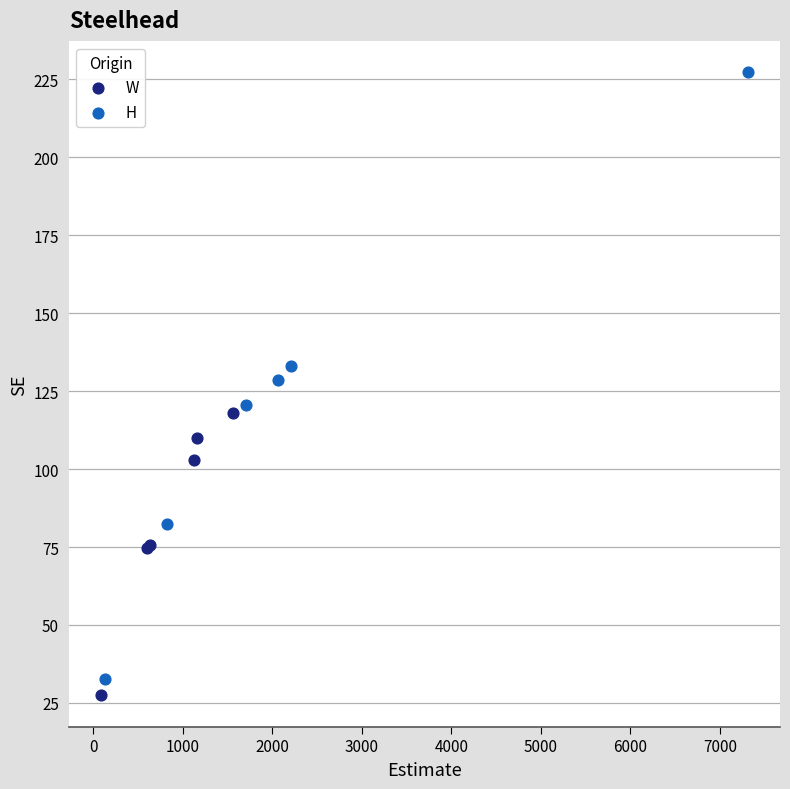

Which series contains the highest Y value?

H